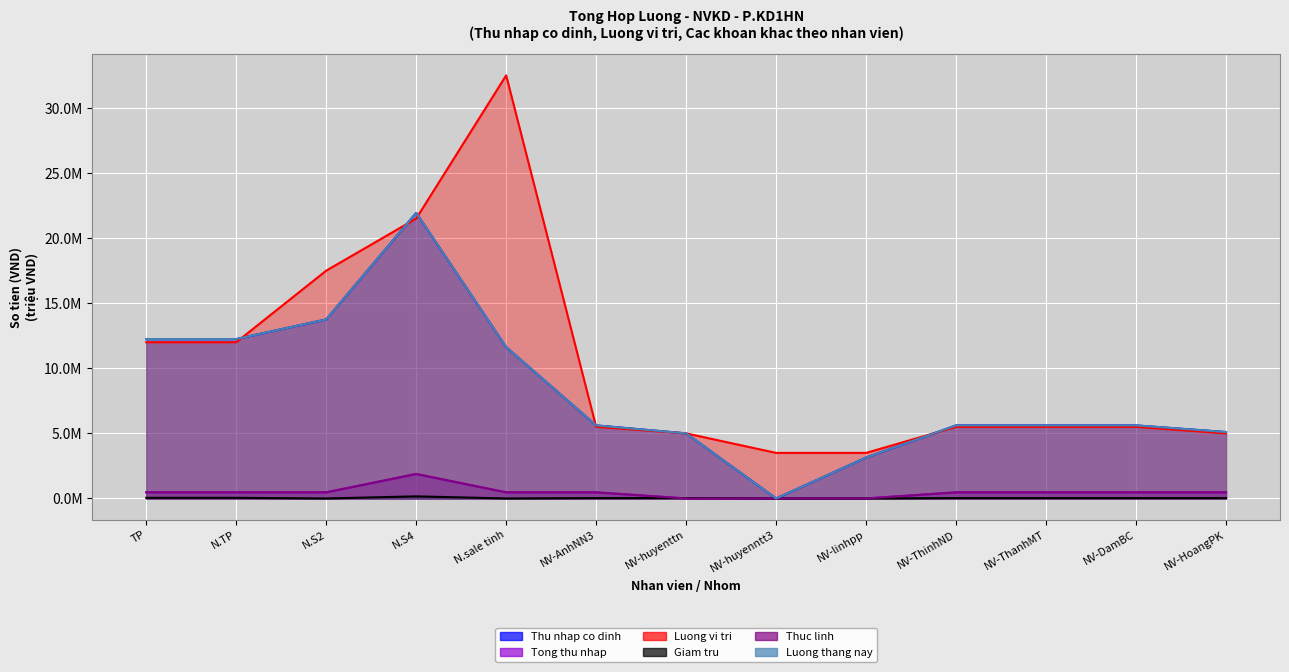

How many interior local valleys does the Thu nhap co dinh series have?

1